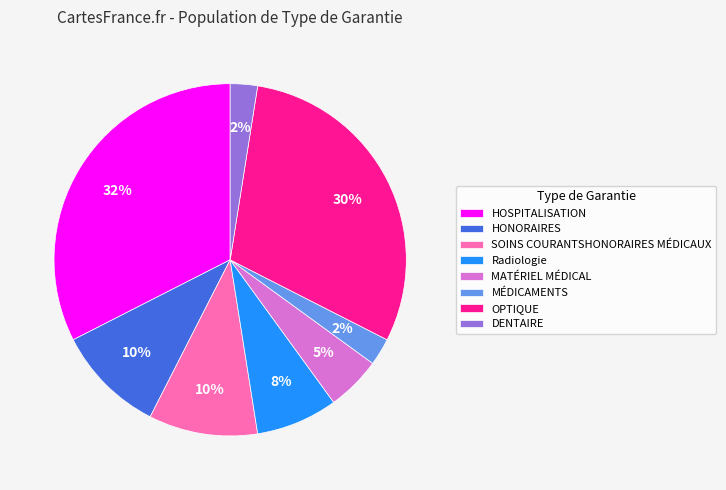

Is DENTAIRE the majority of the pie?

No